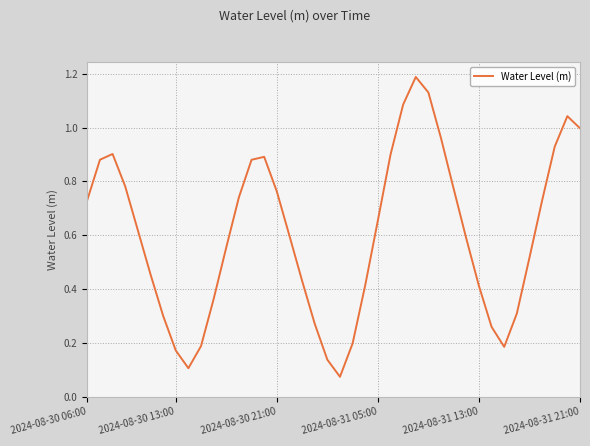

Does the chart have visible grid lines?

Yes